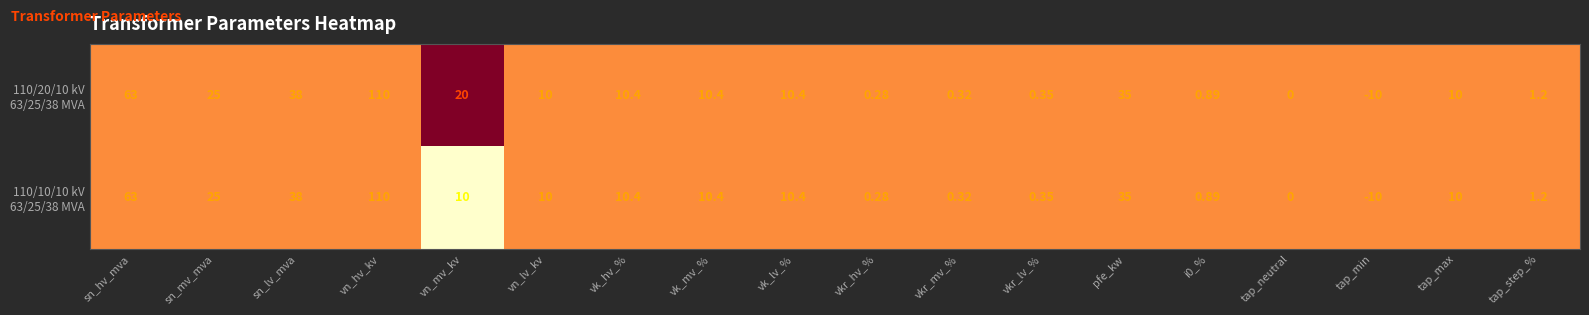

At which category is the sum across all series the highest?

vn_hv_kv